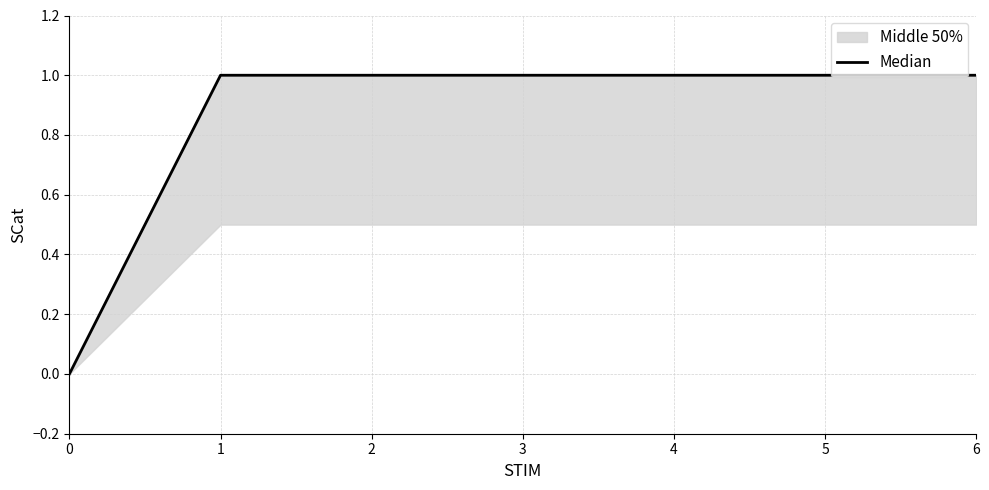

True or false: the data has more than 0 interior local peaks.

False